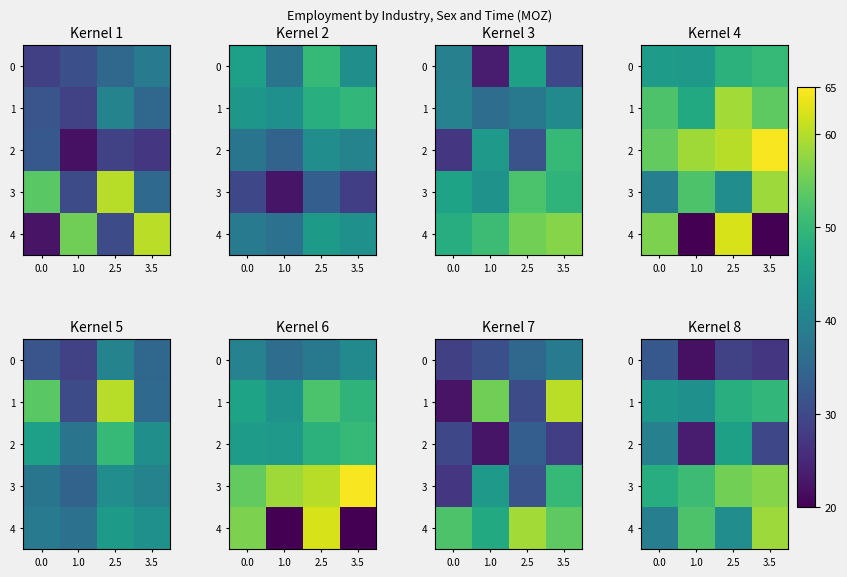

At which category is the sum across all series the highest?

3.5